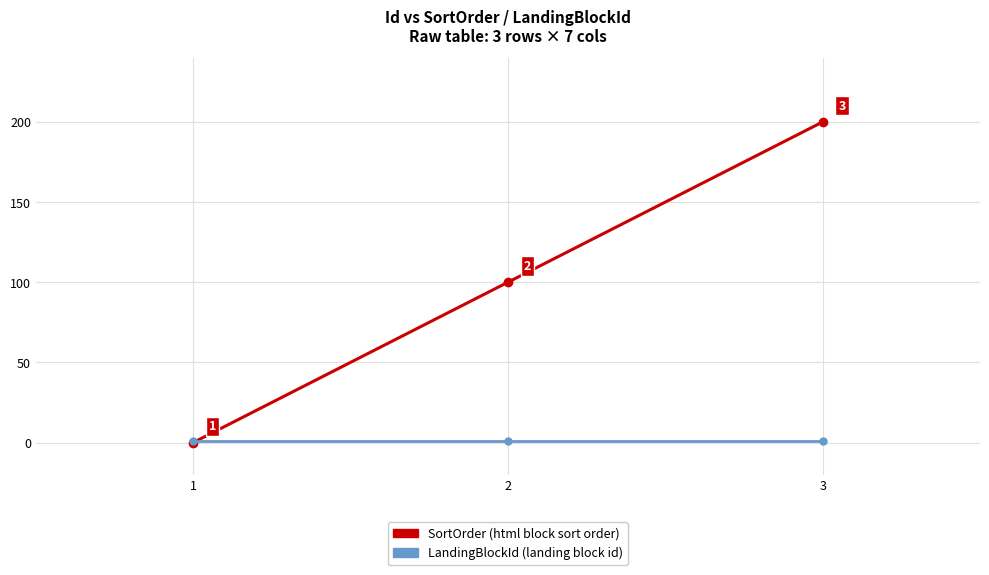

Which label corresponds to the largest value in the chart?

3